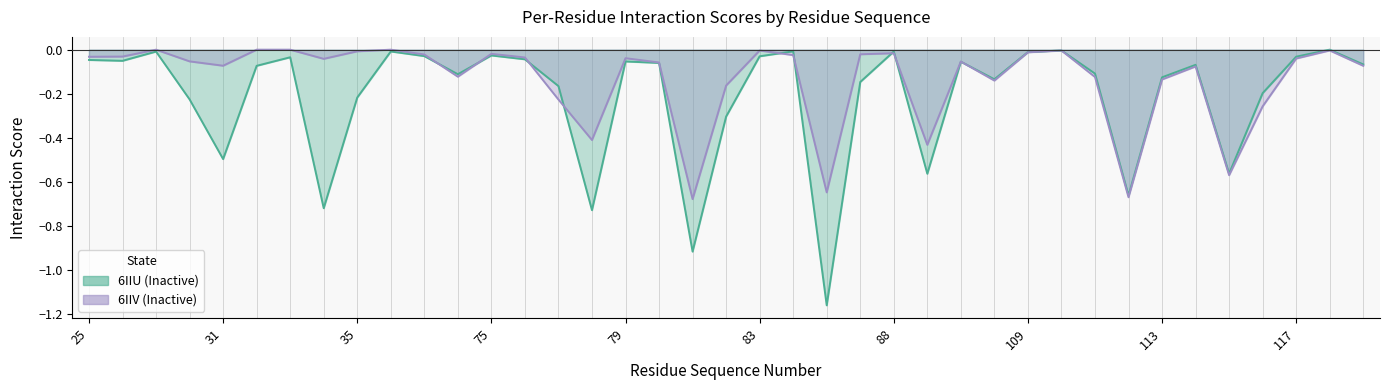

True or false: 6IIV (Inactive) has a value of -0.7 at 112.

True